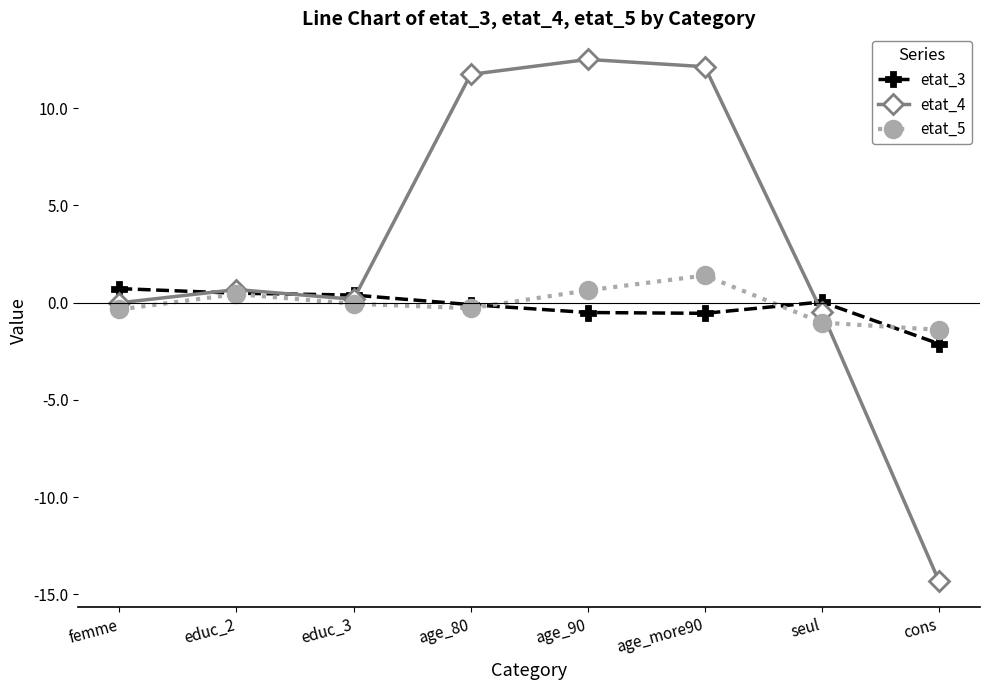

List the series in order of their peak value, lowest first.

etat_3, etat_5, etat_4